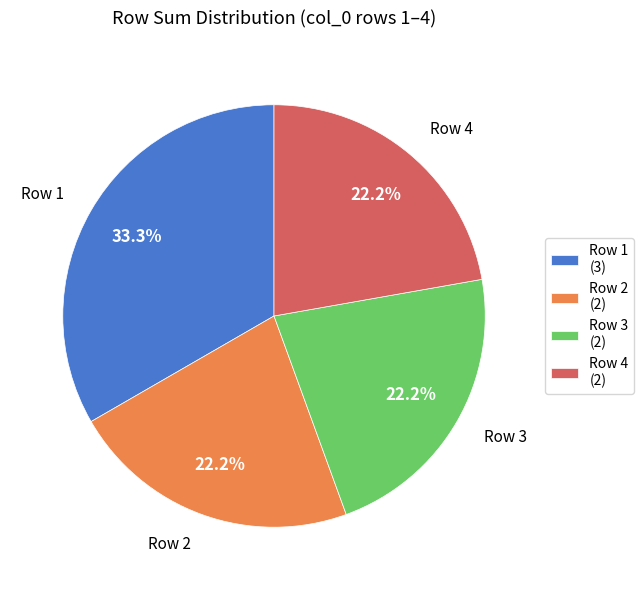

Does any single category account for the majority?

No